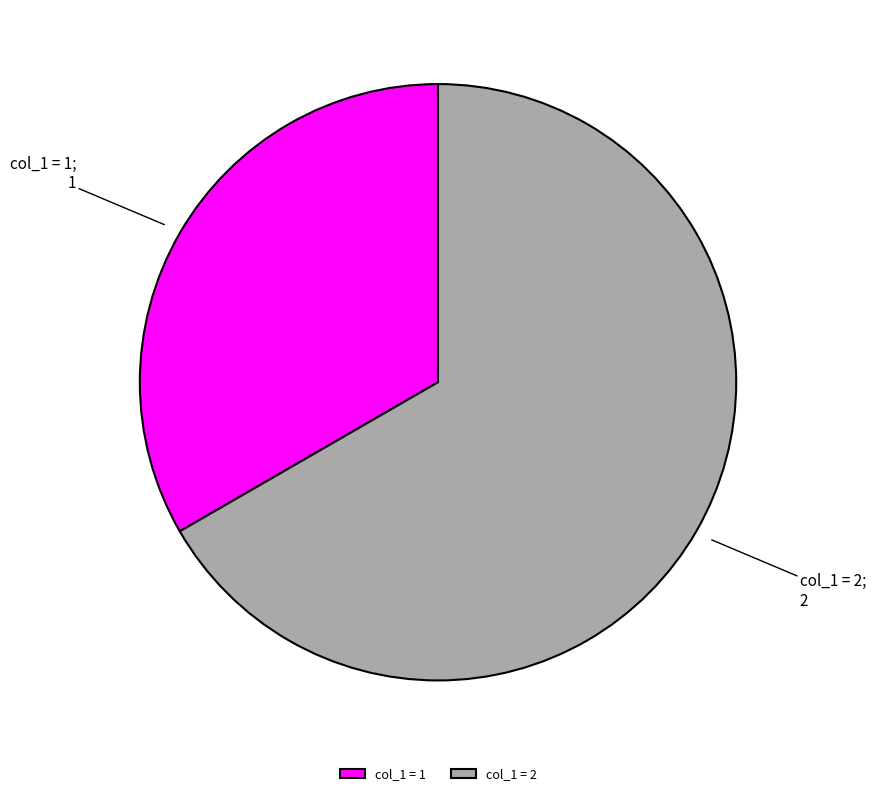

Do col_1 = 1 and col_1 = 2 together represent more than half of the pie?

Yes